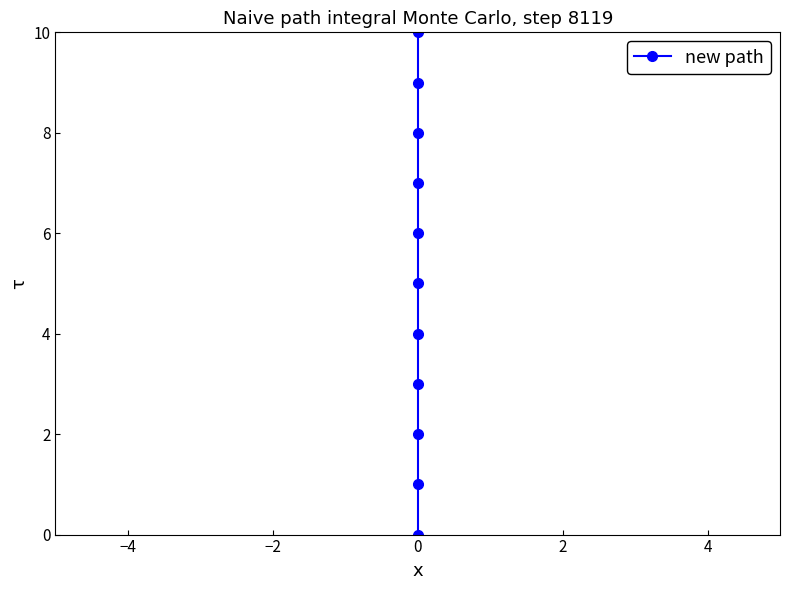

Is this an area chart (filled region under the line)?

No